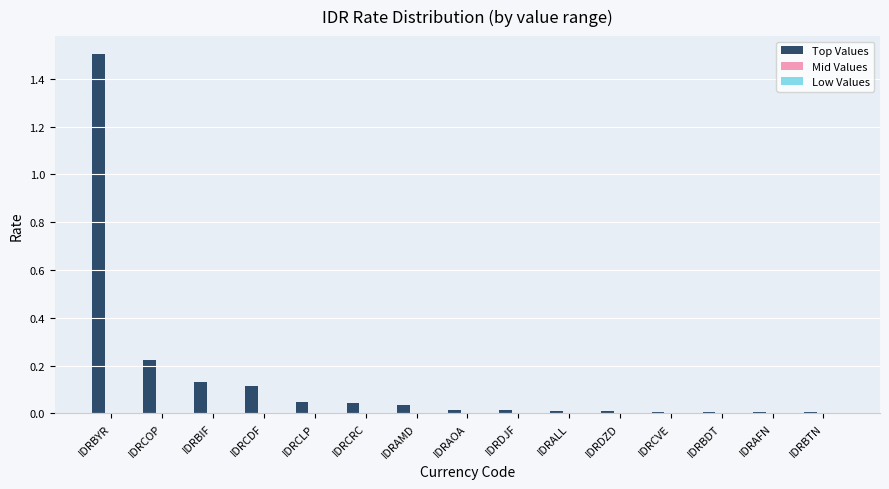

The Top Values series shows 1.5 at IDRBYR. True or false?

True